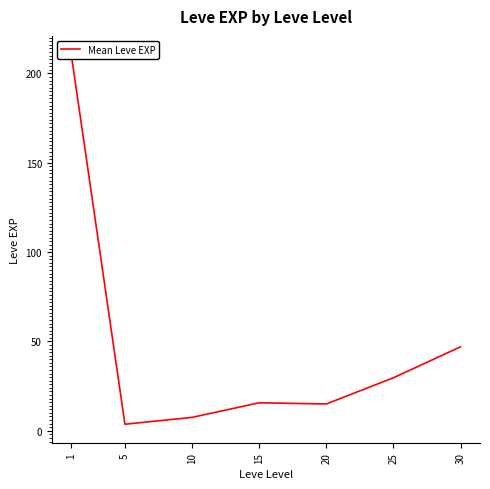

Where is the data nearest to the value 107?

30